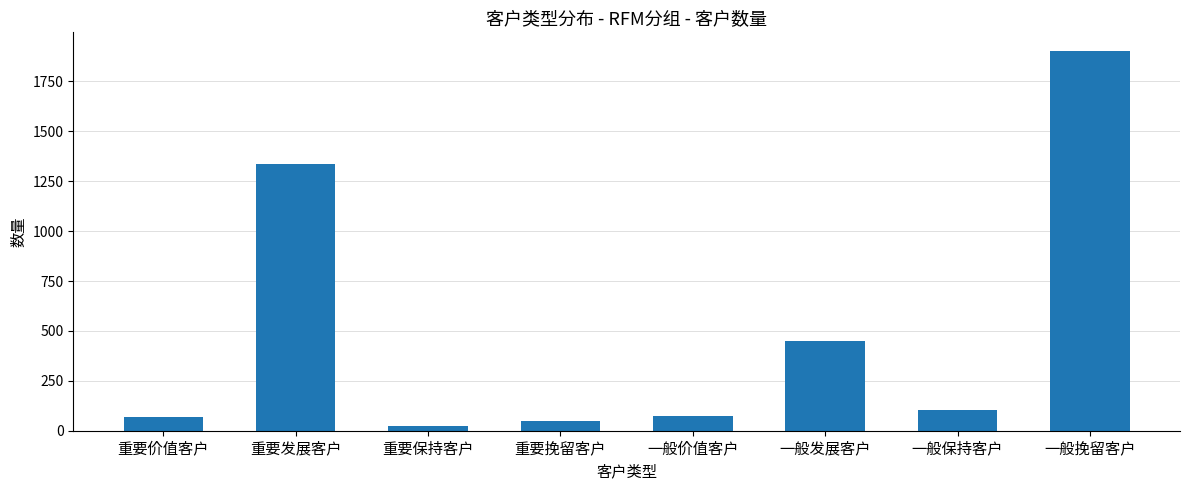

What is the value of the 6th bar from the left?

452